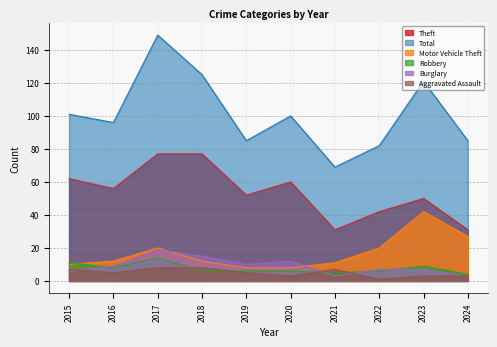

At which label does Total reach its peak?

2017